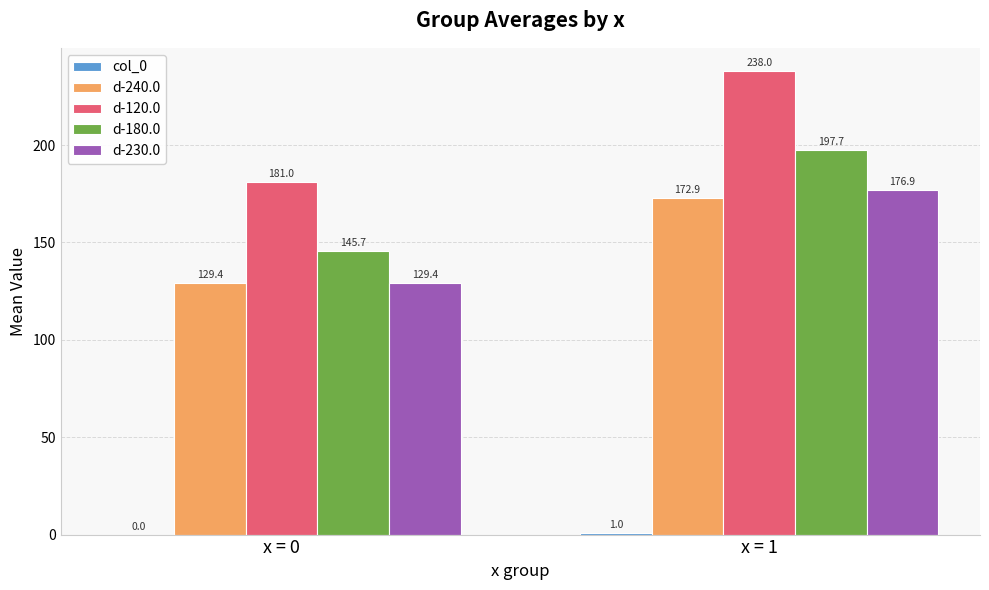

True or false: d-230.0 has a value of 176.9 at x = 1.

True